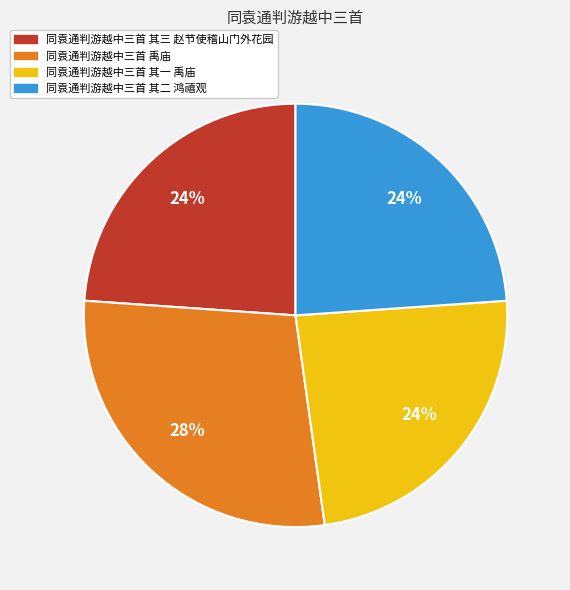

Which category has the biggest portion of the pie?

同袁通判游越中三首 禹庙